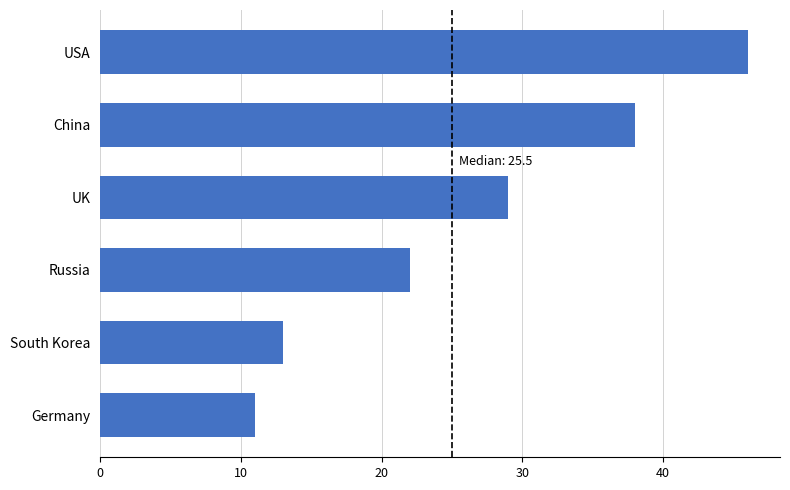

Is it true that the value at Russia is 22?

True